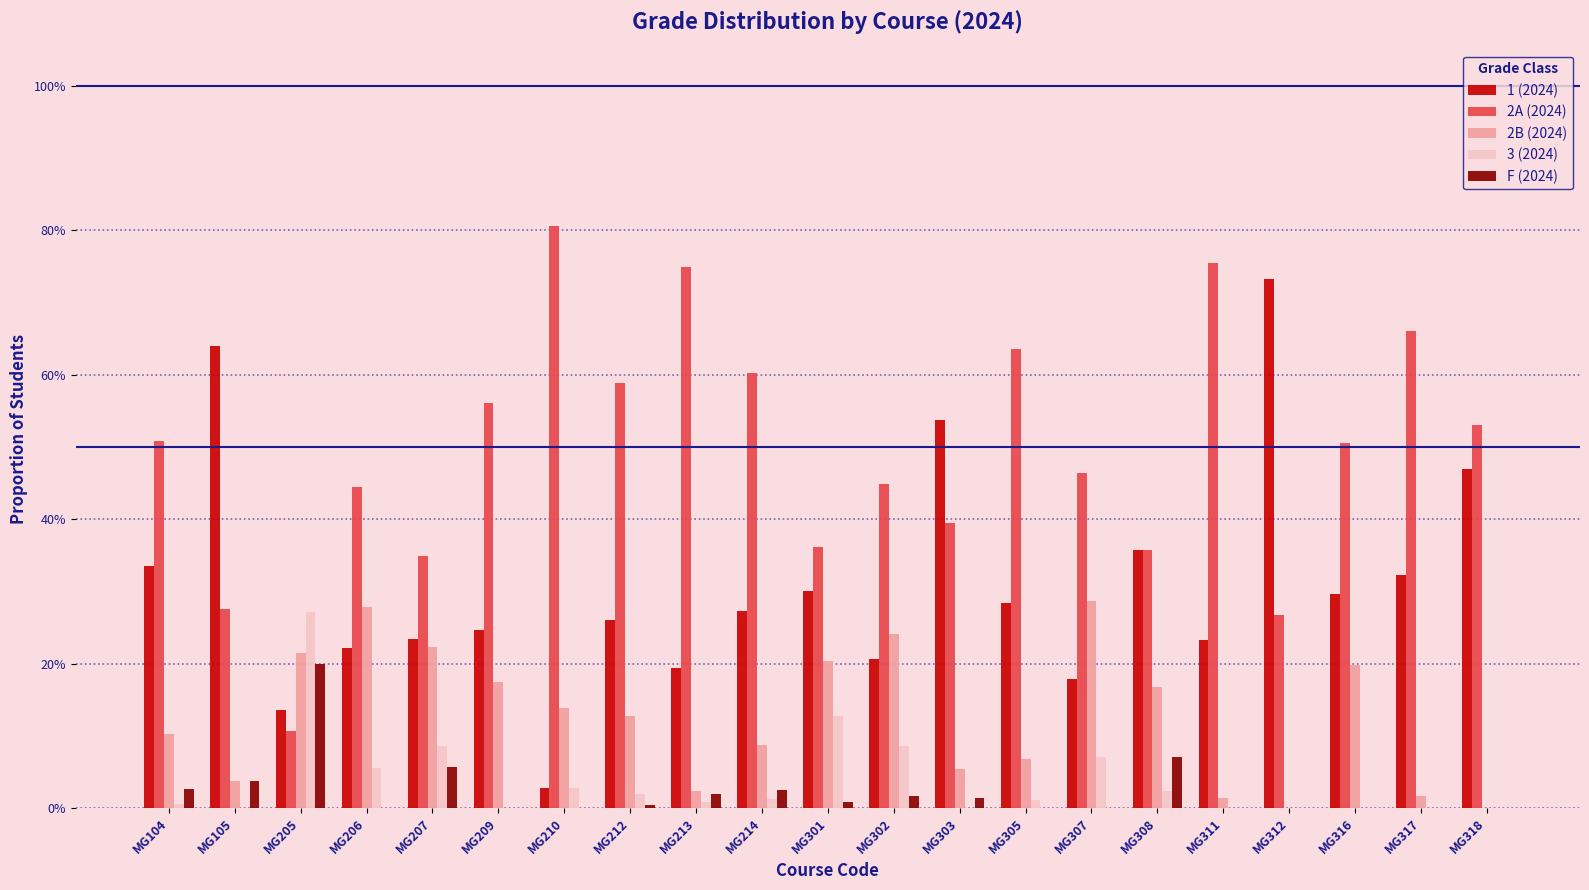

Which series has the largest total across all categories?

2A (2024)